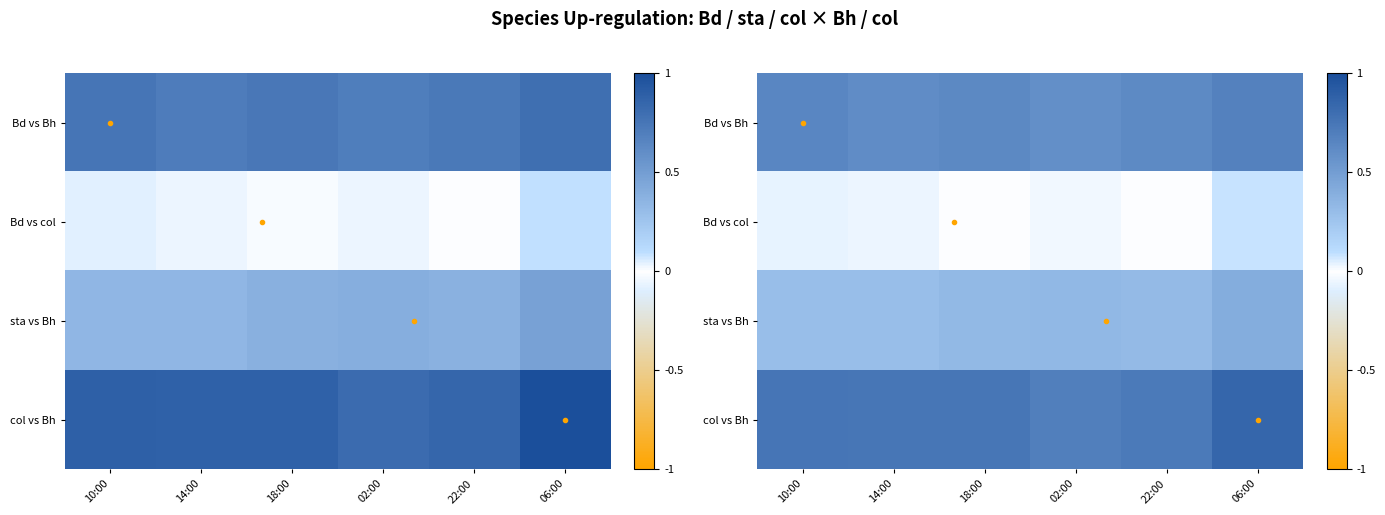

Which category has the highest value across all series?

06:00